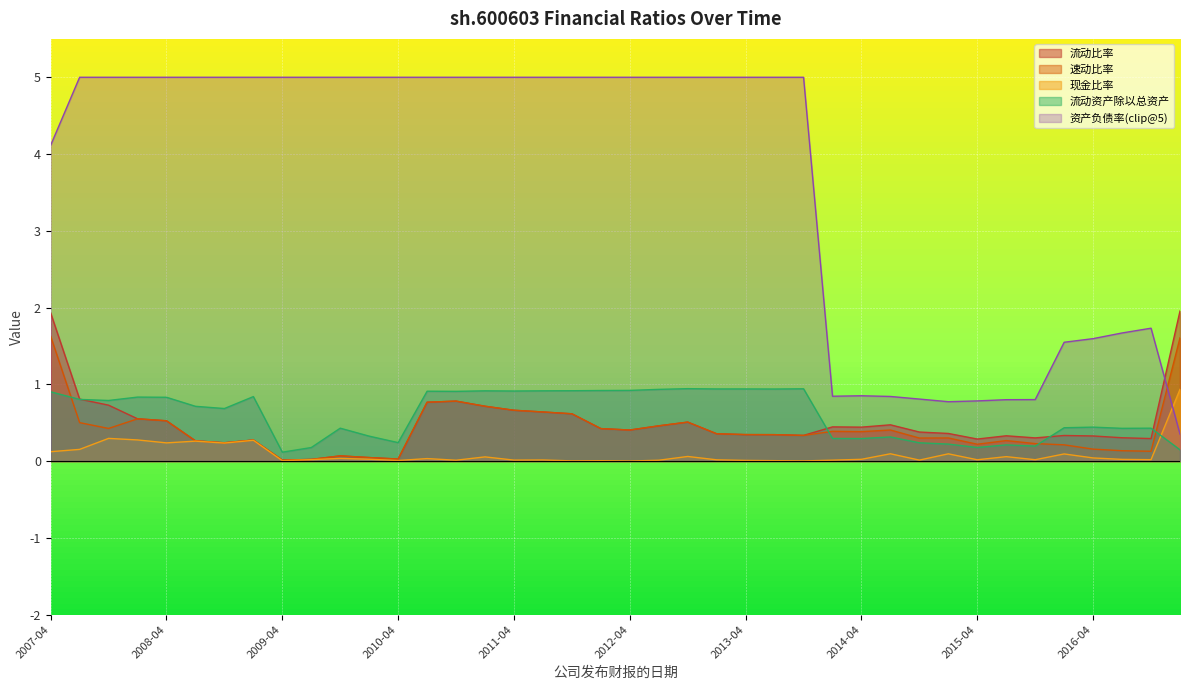

Which series has the widest spread of values?

资产负债率(clip@5)